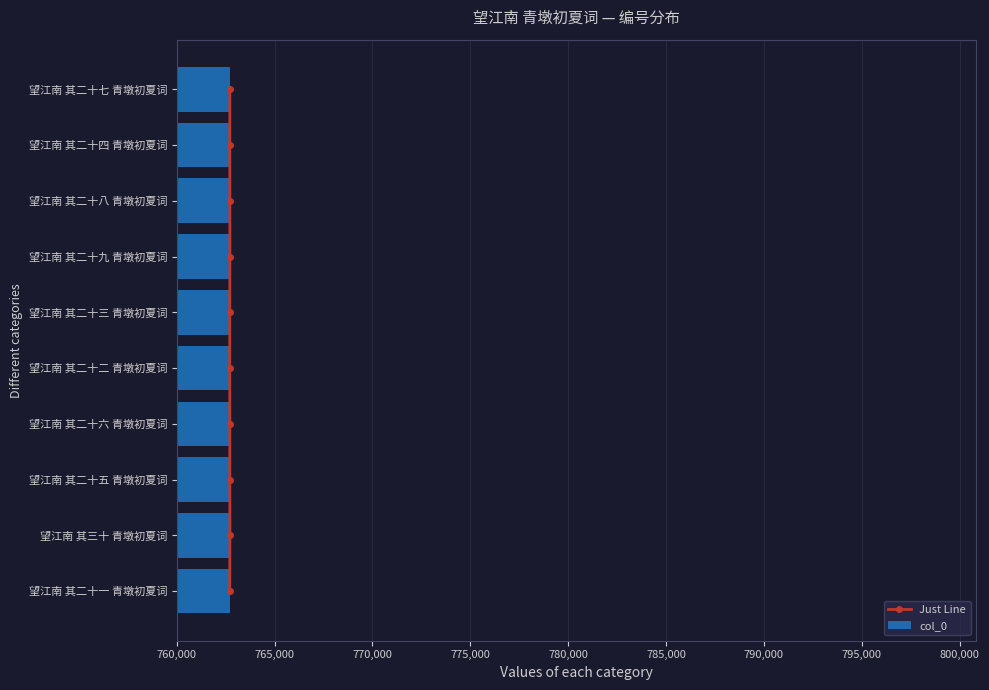

The col_0 series shows 230170 at 望江南 其三十 青墩初夏词. True or false?

False